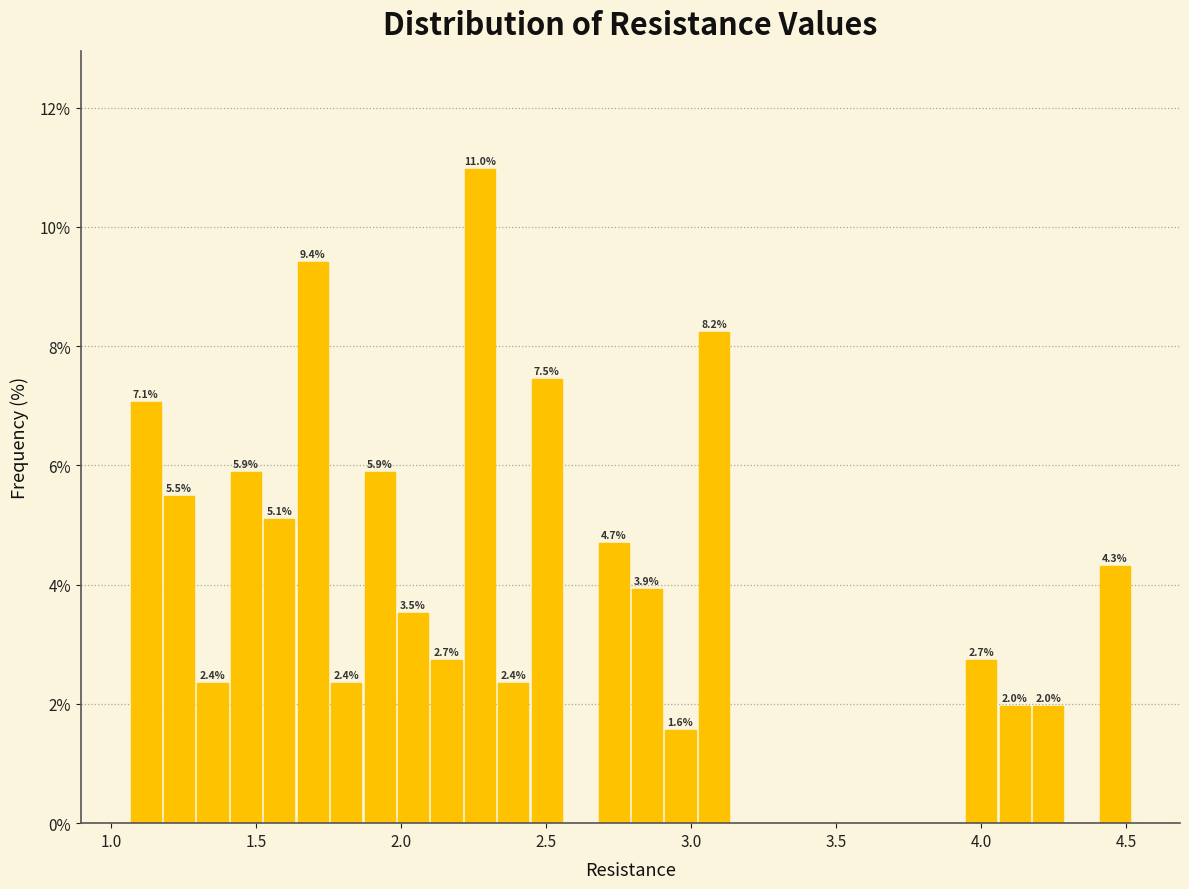

Around what value on the x-axis is the tallest bar? Give the approximate position of its centre, as read against the axis.

2.25